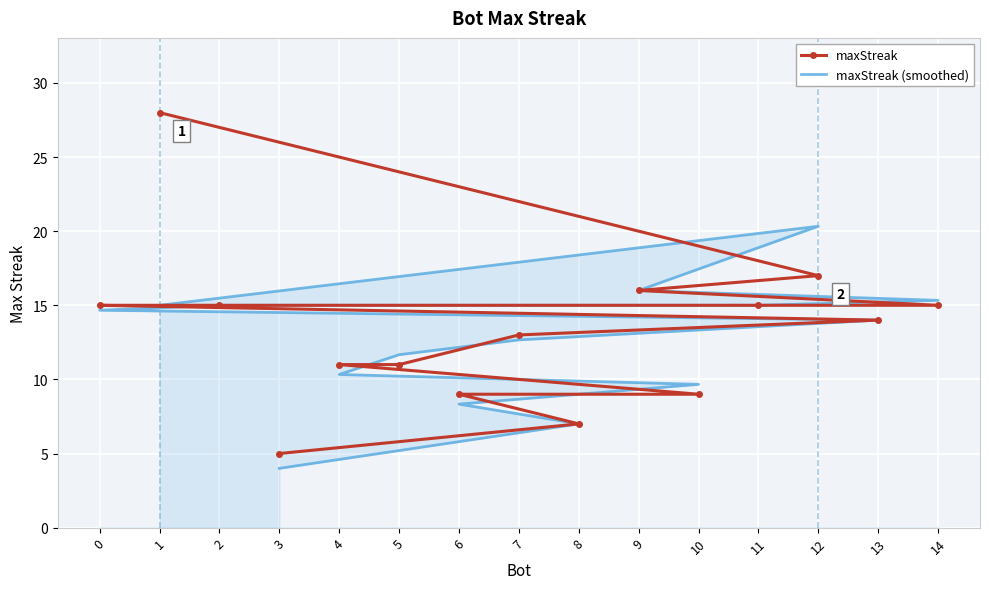

At which category does the chart reach its minimum across all series?

3